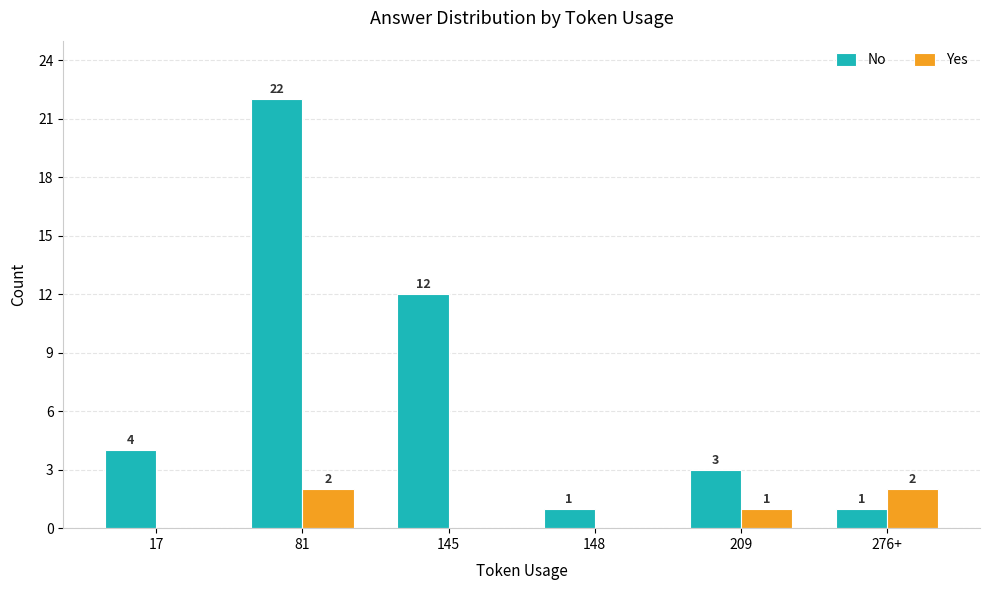

What is the spread (max minus min) of values at 148?

1